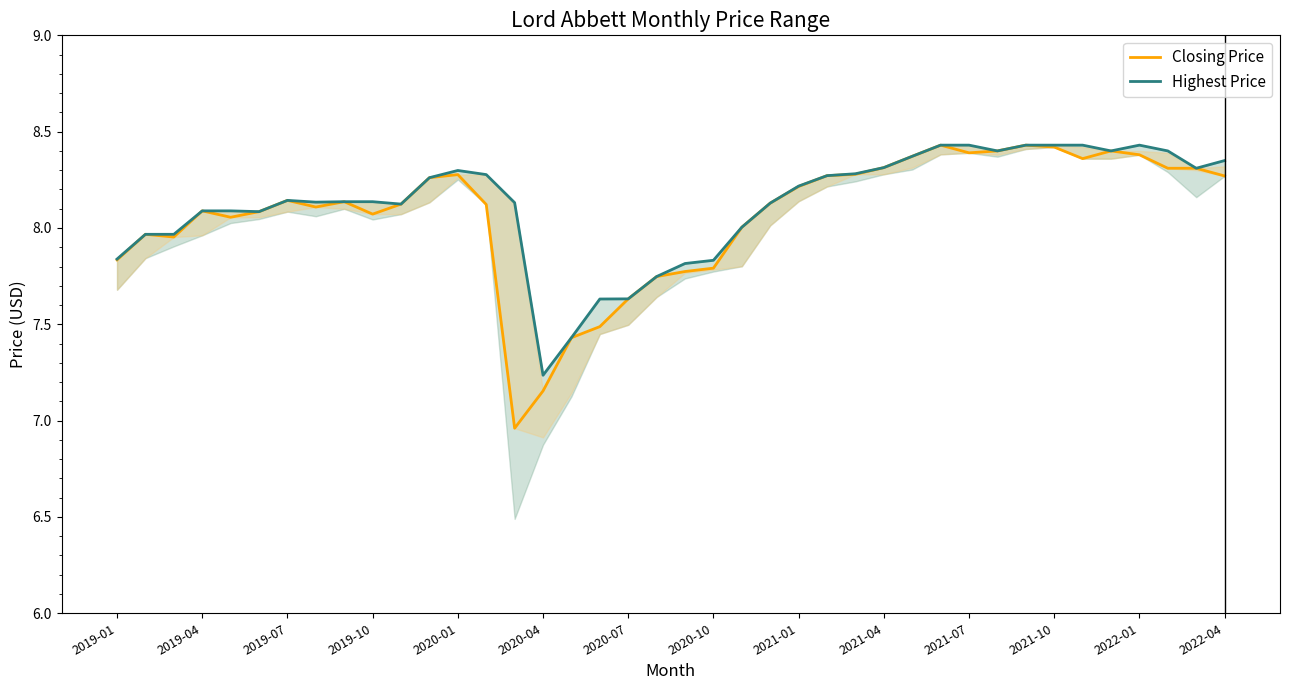

Does the chart display data point markers on the line(s)?

No